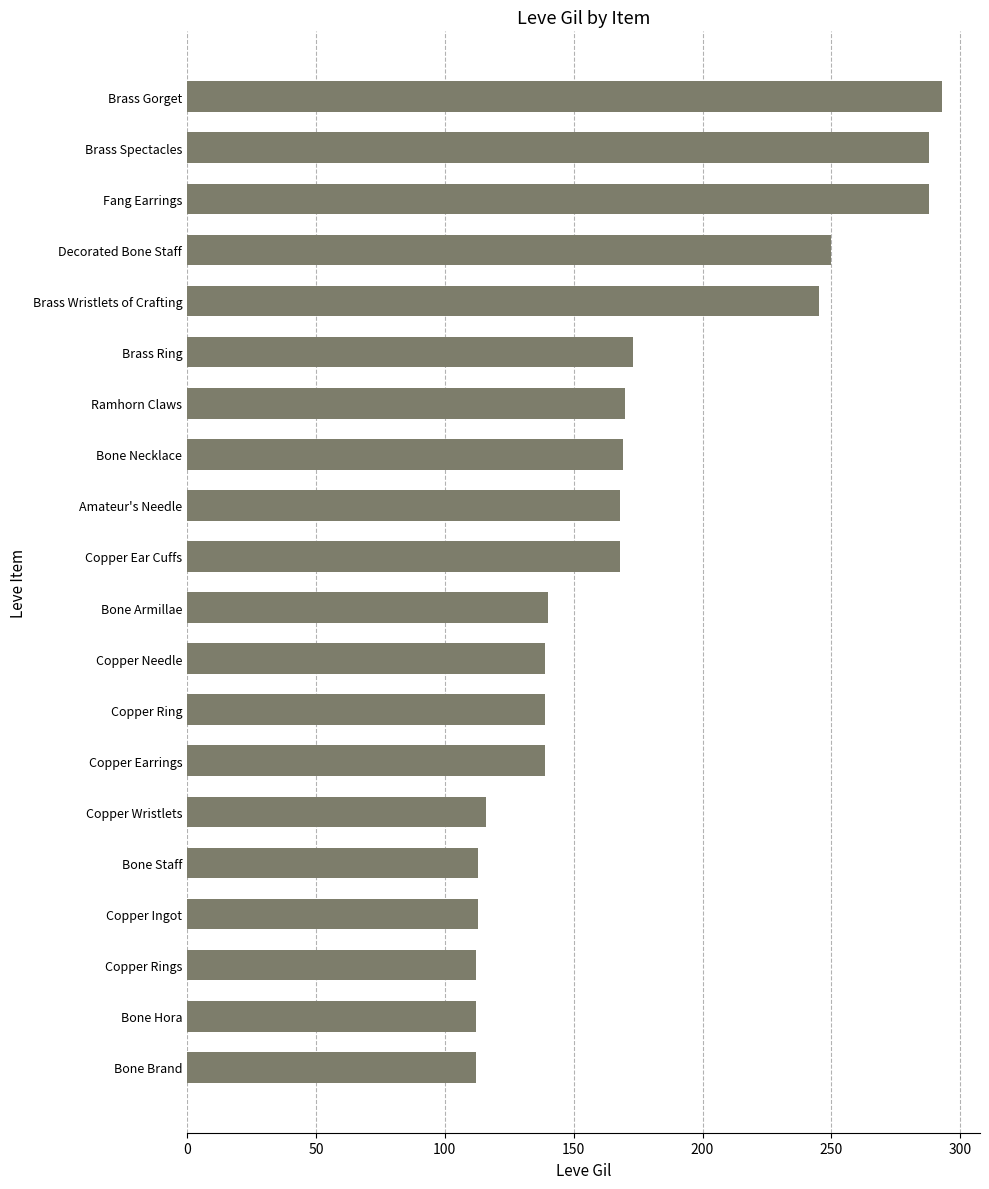

What is the maximum value shown in the chart?

293